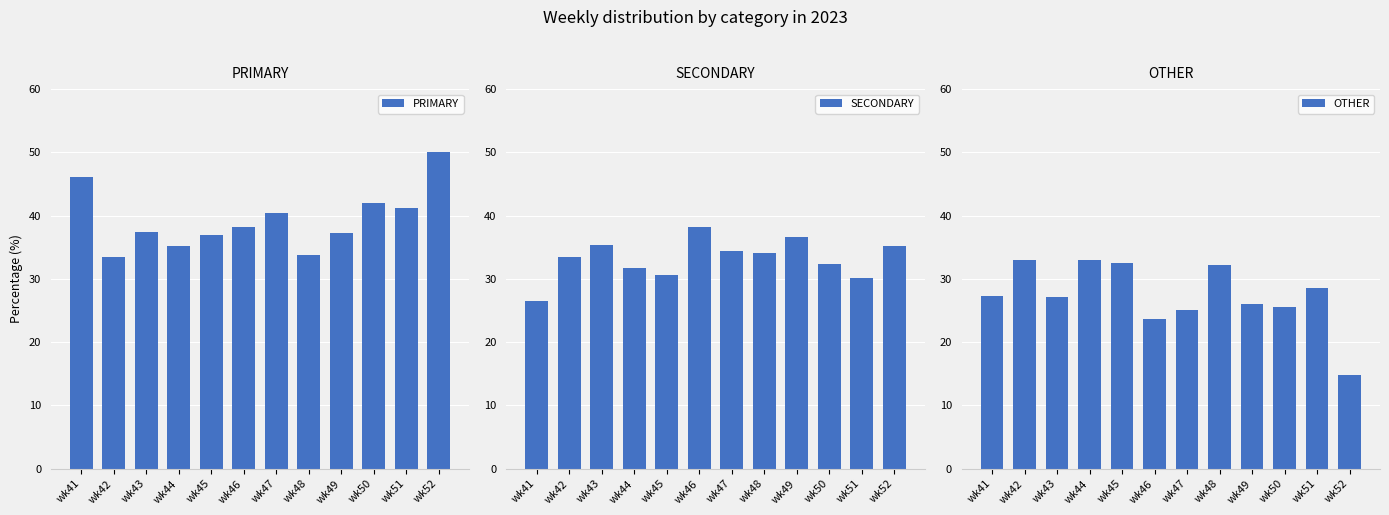

What is the value of the OTHER bar at the 1st from the left?

27.4